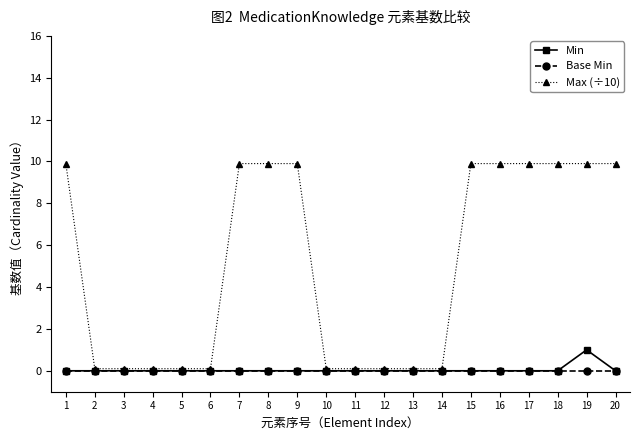

Reading left to right, extract all data points from this chart.

Min: 0.0	0.0	0.0	0.0	0.0	0.0	0.0	0.0	0.0	0.0	0.0	0.0	0.0	0.0	0.0	0.0	0.0	0.0	1.0	0.0
Base Min: 0.0	0.0	0.0	0.0	0.0	0.0	0.0	0.0	0.0	0.0	0.0	0.0	0.0	0.0	0.0	0.0	0.0	0.0	0.0	0.0
Max (÷10): 9.9	0.1	0.1	0.1	0.1	0.1	9.9	9.9	9.9	0.1	0.1	0.1	0.1	0.1	9.9	9.9	9.9	9.9	9.9	9.9